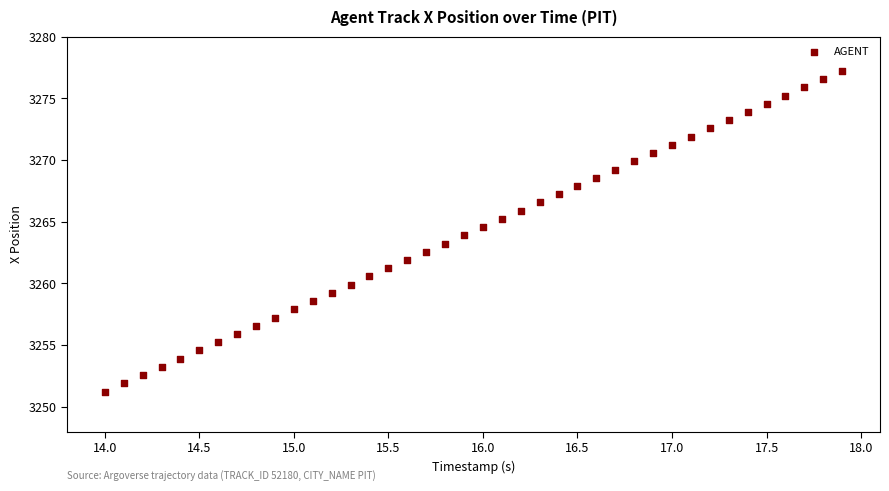

What is the range of X values (max minus min)?

3.9